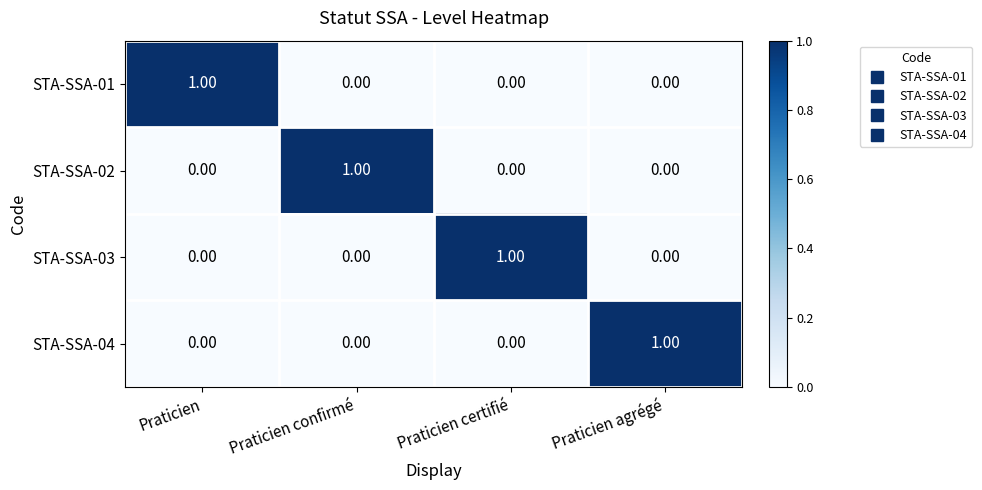

At how many categories does at least one series exceed 0?

4